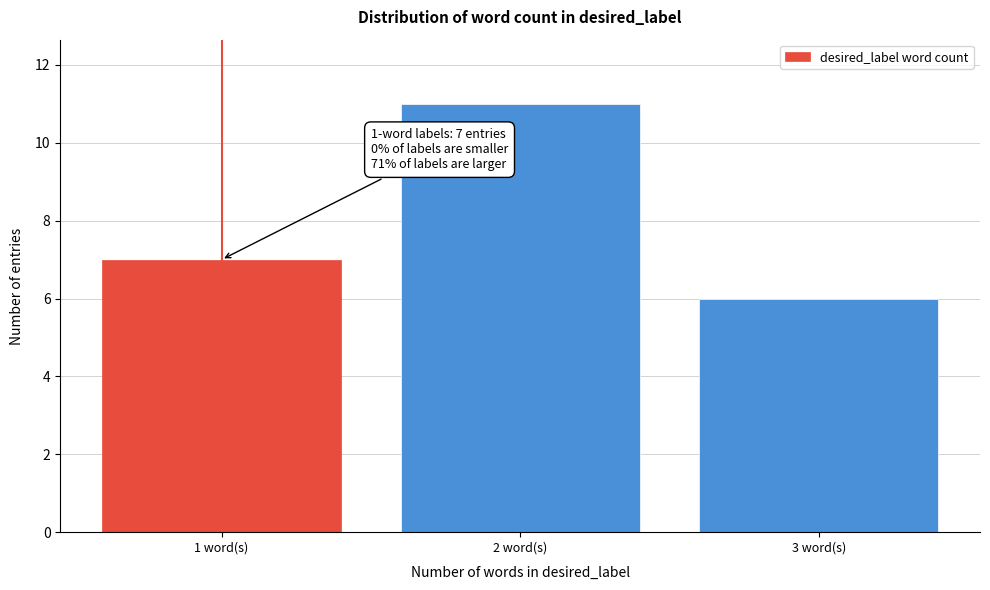

Reading left to right, extract all data points from this chart.

7	11	6